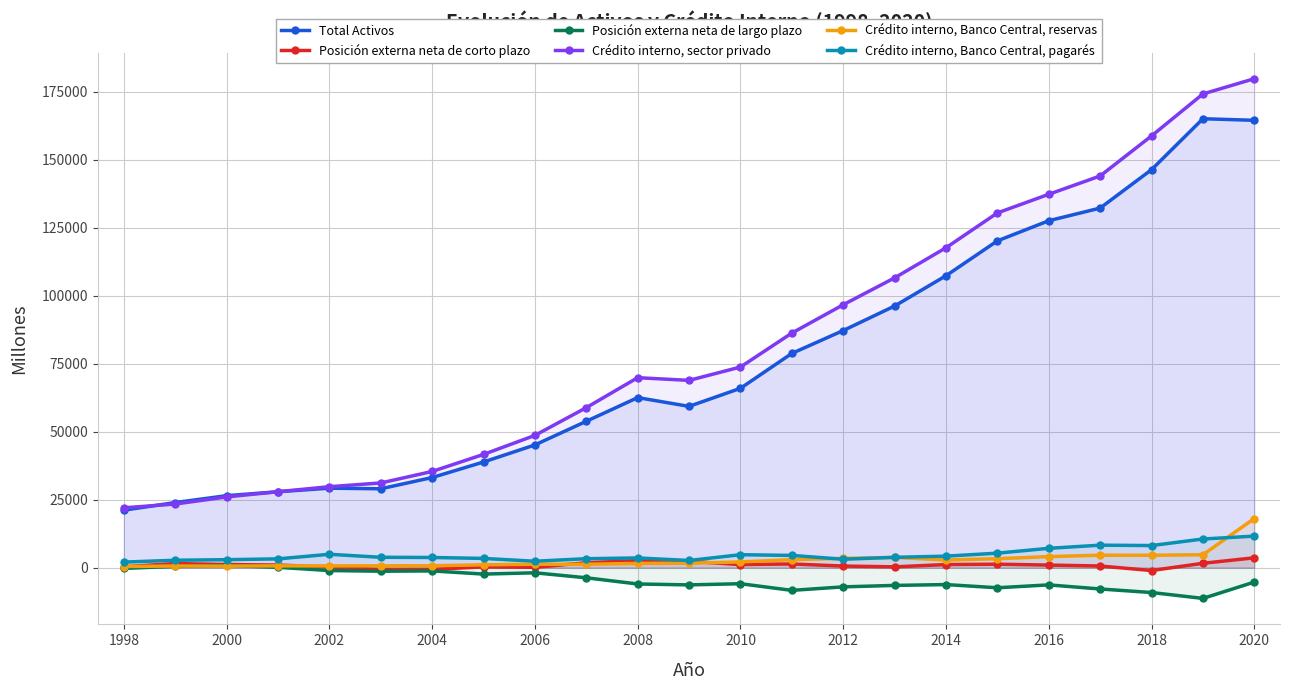

What is the highest value of the Crédito interno, Banco Central, reservas series?

18077